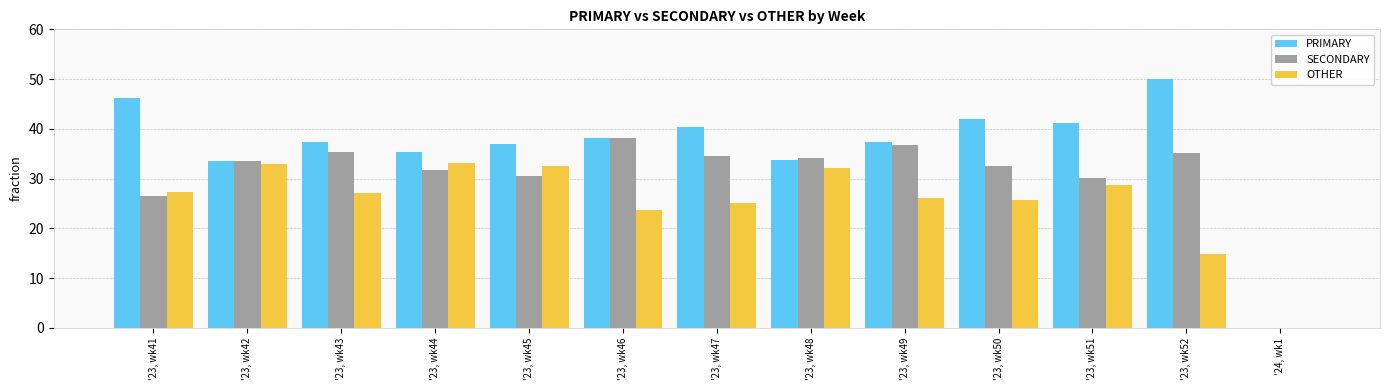

What is the approximate value of PRIMARY at '23, wk43?

37.4